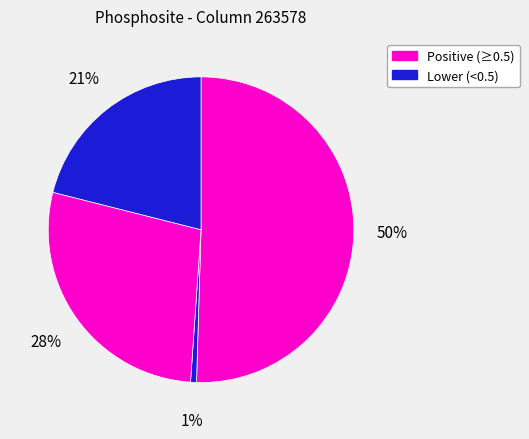

How many segments does this pie chart have?

4